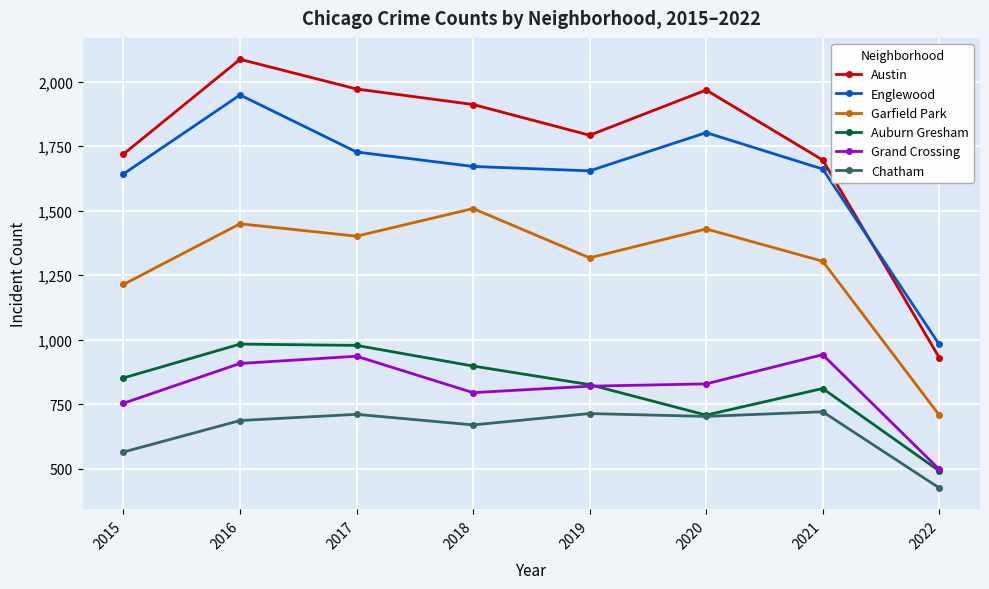

Count the number of data series in this chart.

6